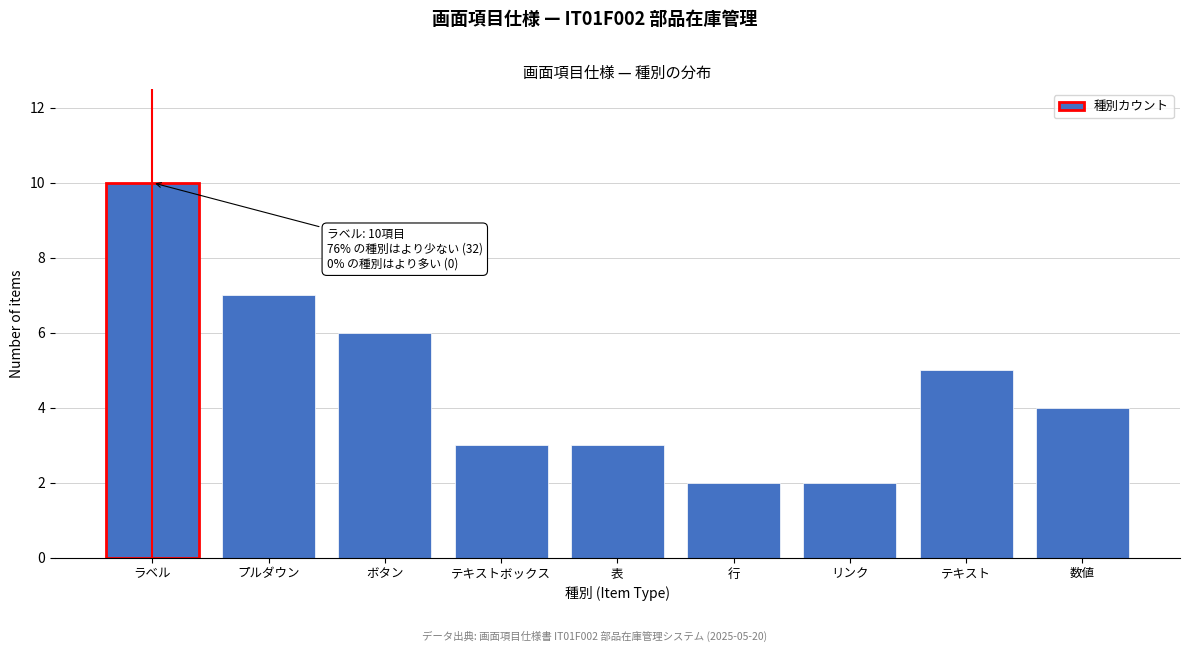

Reading right to left, what are all the values shown in this chart?

4	5	2	2	3	3	6	7	10